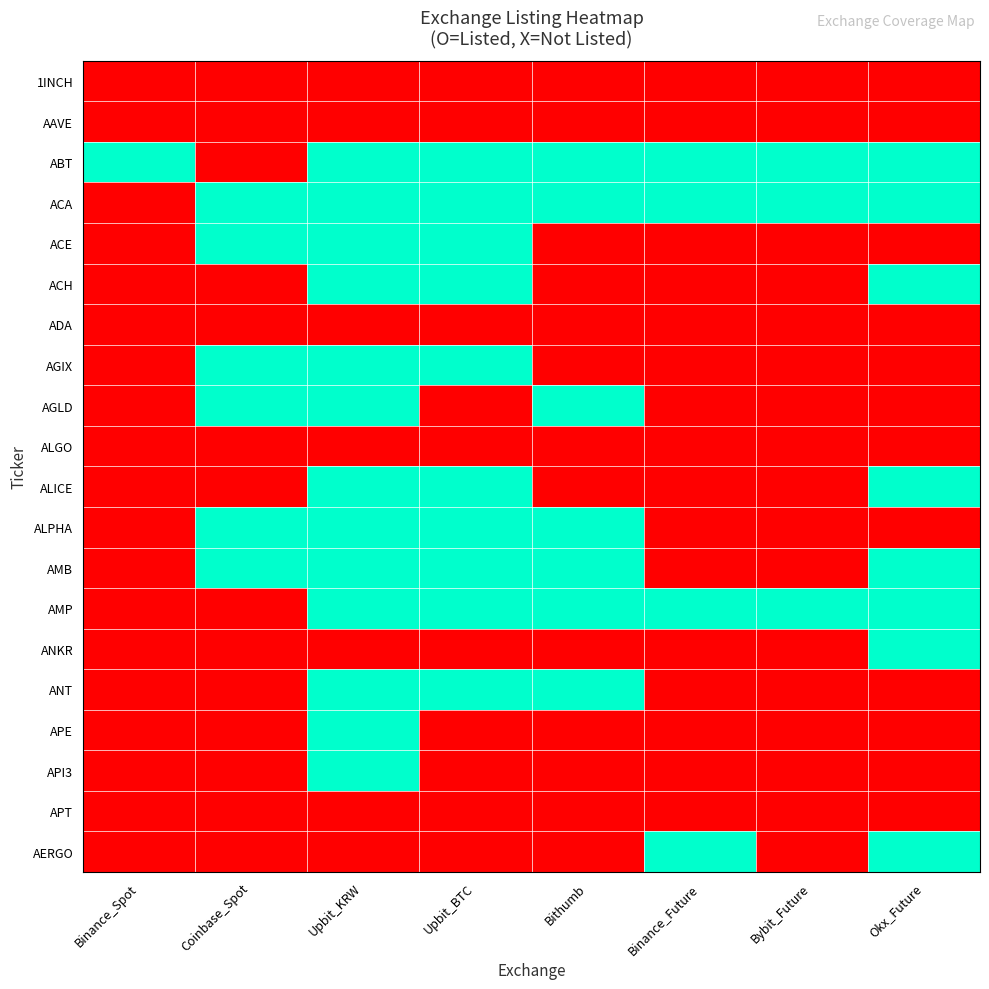

Reading right to left, transcribe all the data shown in this chart.

1INCH: Okx_Future=0	Bybit_Future=0	Binance_Future=0	Bithumb=0	Upbit_BTC=0	Upbit_KRW=0	Coinbase_Spot=0	Binance_Spot=0
AAVE: Okx_Future=0	Bybit_Future=0	Binance_Future=0	Bithumb=0	Upbit_BTC=0	Upbit_KRW=0	Coinbase_Spot=0	Binance_Spot=0
ABT: Okx_Future=1	Bybit_Future=1	Binance_Future=1	Bithumb=1	Upbit_BTC=1	Upbit_KRW=1	Coinbase_Spot=0	Binance_Spot=1
ACA: Okx_Future=1	Bybit_Future=1	Binance_Future=1	Bithumb=1	Upbit_BTC=1	Upbit_KRW=1	Coinbase_Spot=1	Binance_Spot=0
ACE: Okx_Future=0	Bybit_Future=0	Binance_Future=0	Bithumb=0	Upbit_BTC=1	Upbit_KRW=1	Coinbase_Spot=1	Binance_Spot=0
ACH: Okx_Future=1	Bybit_Future=0	Binance_Future=0	Bithumb=0	Upbit_BTC=1	Upbit_KRW=1	Coinbase_Spot=0	Binance_Spot=0
ADA: Okx_Future=0	Bybit_Future=0	Binance_Future=0	Bithumb=0	Upbit_BTC=0	Upbit_KRW=0	Coinbase_Spot=0	Binance_Spot=0
AGIX: Okx_Future=0	Bybit_Future=0	Binance_Future=0	Bithumb=0	Upbit_BTC=1	Upbit_KRW=1	Coinbase_Spot=1	Binance_Spot=0
AGLD: Okx_Future=0	Bybit_Future=0	Binance_Future=0	Bithumb=1	Upbit_BTC=0	Upbit_KRW=1	Coinbase_Spot=1	Binance_Spot=0
ALGO: Okx_Future=0	Bybit_Future=0	Binance_Future=0	Bithumb=0	Upbit_BTC=0	Upbit_KRW=0	Coinbase_Spot=0	Binance_Spot=0
ALICE: Okx_Future=1	Bybit_Future=0	Binance_Future=0	Bithumb=0	Upbit_BTC=1	Upbit_KRW=1	Coinbase_Spot=0	Binance_Spot=0
ALPHA: Okx_Future=0	Bybit_Future=0	Binance_Future=0	Bithumb=1	Upbit_BTC=1	Upbit_KRW=1	Coinbase_Spot=1	Binance_Spot=0
AMB: Okx_Future=1	Bybit_Future=0	Binance_Future=0	Bithumb=1	Upbit_BTC=1	Upbit_KRW=1	Coinbase_Spot=1	Binance_Spot=0
AMP: Okx_Future=1	Bybit_Future=1	Binance_Future=1	Bithumb=1	Upbit_BTC=1	Upbit_KRW=1	Coinbase_Spot=0	Binance_Spot=0
ANKR: Okx_Future=1	Bybit_Future=0	Binance_Future=0	Bithumb=0	Upbit_BTC=0	Upbit_KRW=0	Coinbase_Spot=0	Binance_Spot=0
ANT: Okx_Future=0	Bybit_Future=0	Binance_Future=0	Bithumb=1	Upbit_BTC=1	Upbit_KRW=1	Coinbase_Spot=0	Binance_Spot=0
APE: Okx_Future=0	Bybit_Future=0	Binance_Future=0	Bithumb=0	Upbit_BTC=0	Upbit_KRW=1	Coinbase_Spot=0	Binance_Spot=0
API3: Okx_Future=0	Bybit_Future=0	Binance_Future=0	Bithumb=0	Upbit_BTC=0	Upbit_KRW=1	Coinbase_Spot=0	Binance_Spot=0
APT: Okx_Future=0	Bybit_Future=0	Binance_Future=0	Bithumb=0	Upbit_BTC=0	Upbit_KRW=0	Coinbase_Spot=0	Binance_Spot=0
AERGO: Okx_Future=1	Bybit_Future=0	Binance_Future=1	Bithumb=0	Upbit_BTC=0	Upbit_KRW=0	Coinbase_Spot=0	Binance_Spot=0